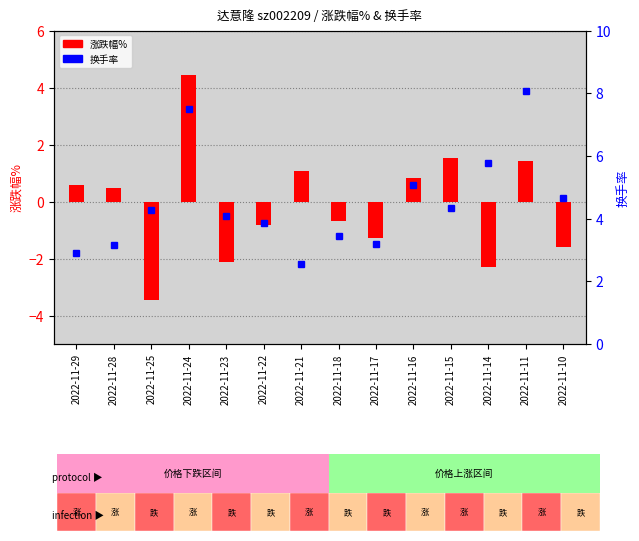

What are all the series names shown in the legend?

涨跌幅%, 换手率